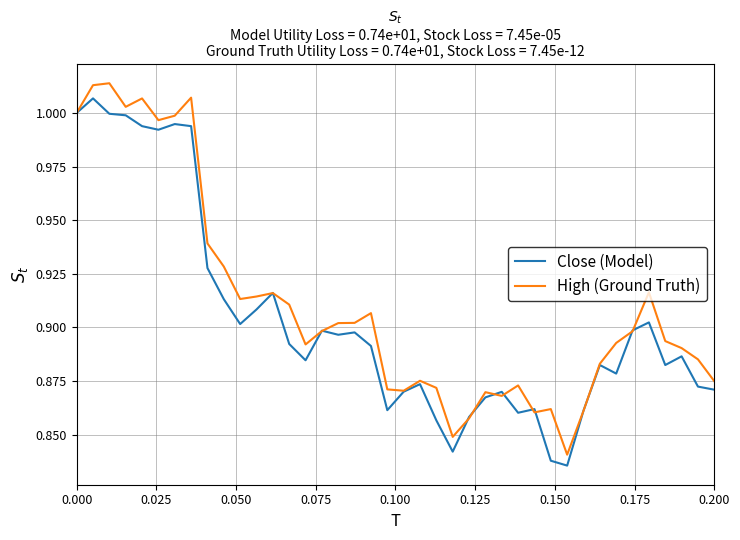

Which series has the largest range (max minus min)?

High (Ground Truth)